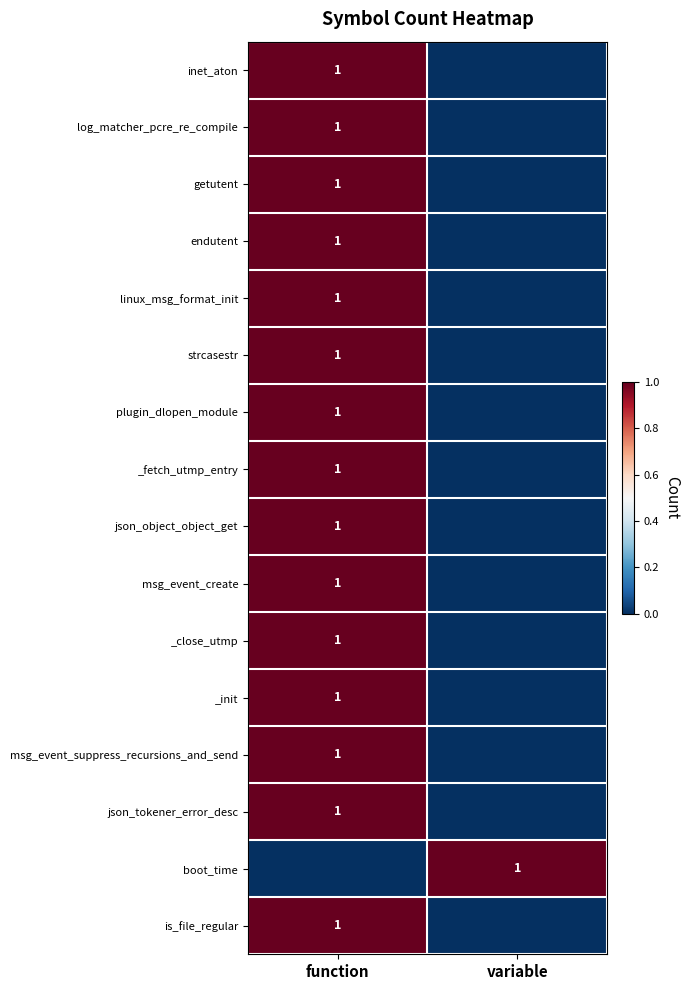

What is the greatest value displayed?

1